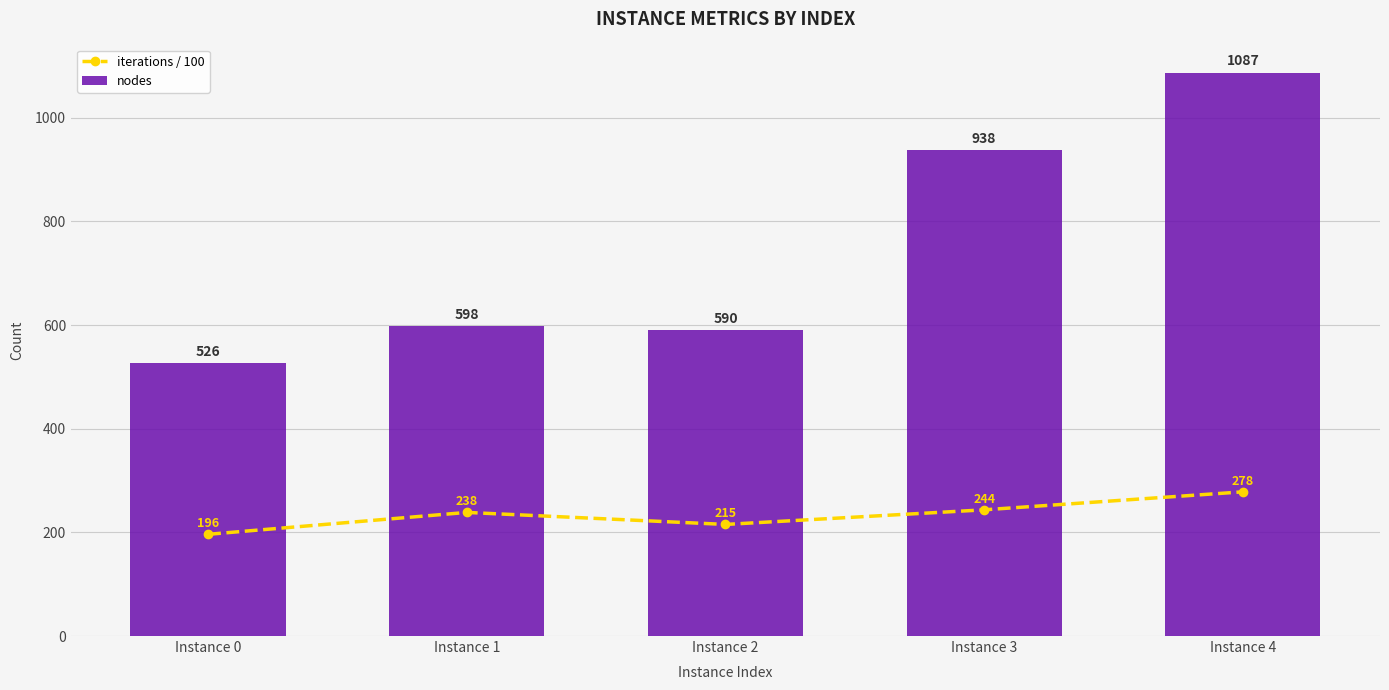

What is the spread (max minus min) of values at Instance 3?

694.5